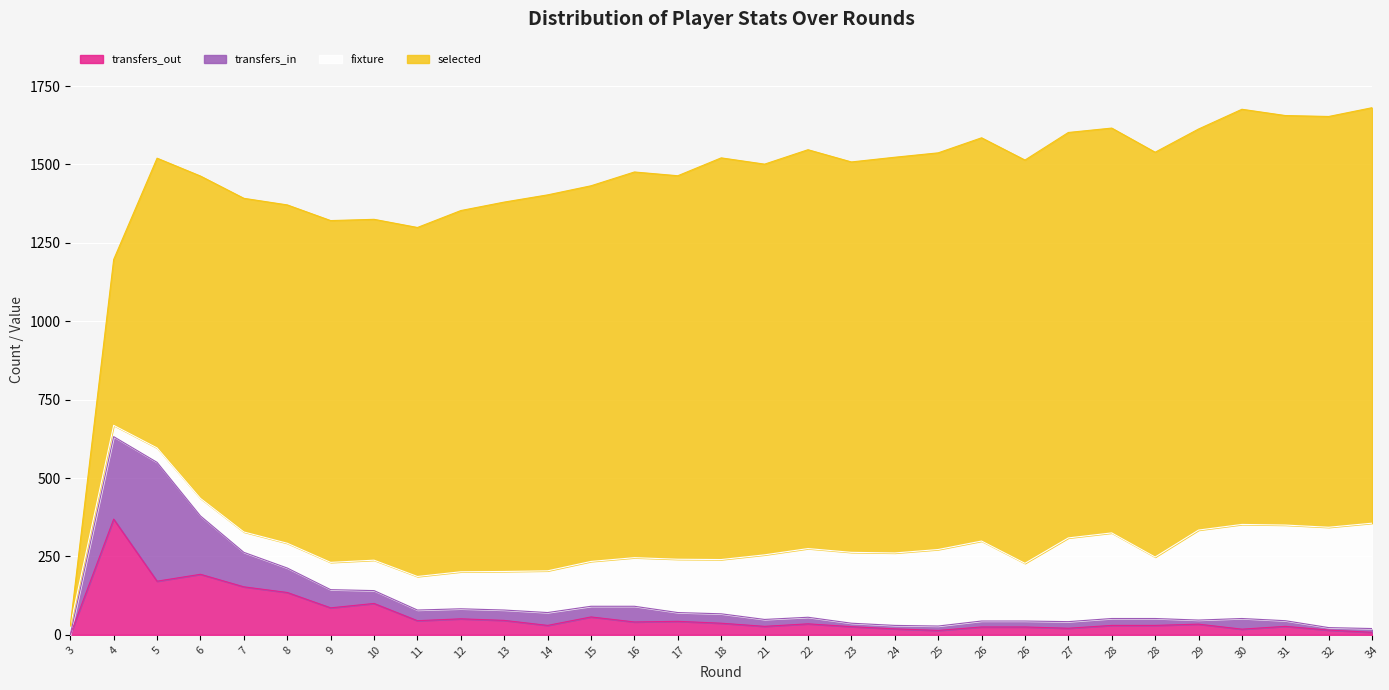

What is the total value across all series at 28?

1616